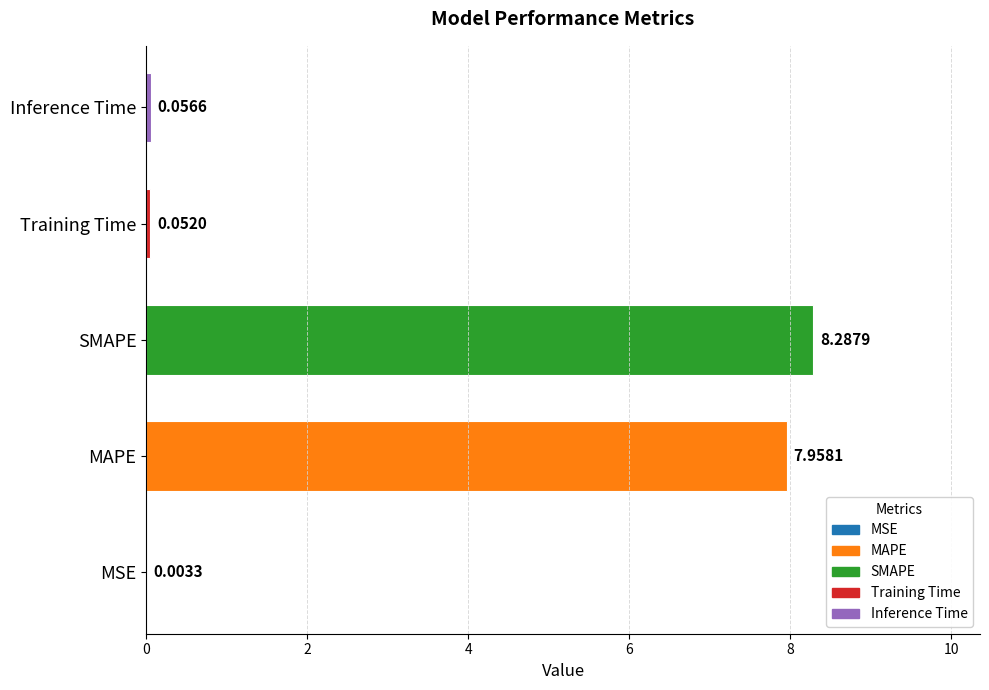

Where is the data nearest to the value 4?

Inference Time